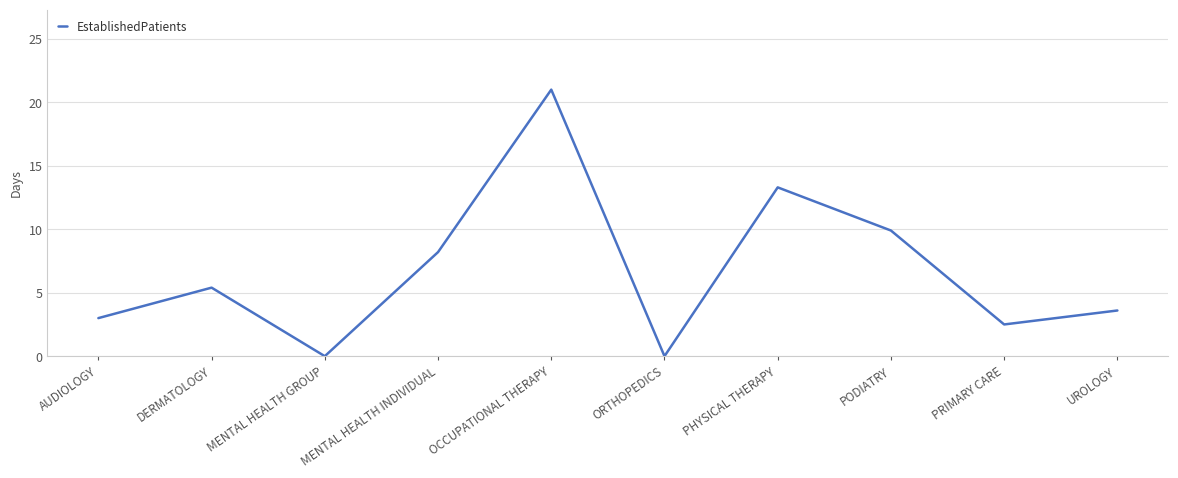

What is the greatest value displayed?

21.0